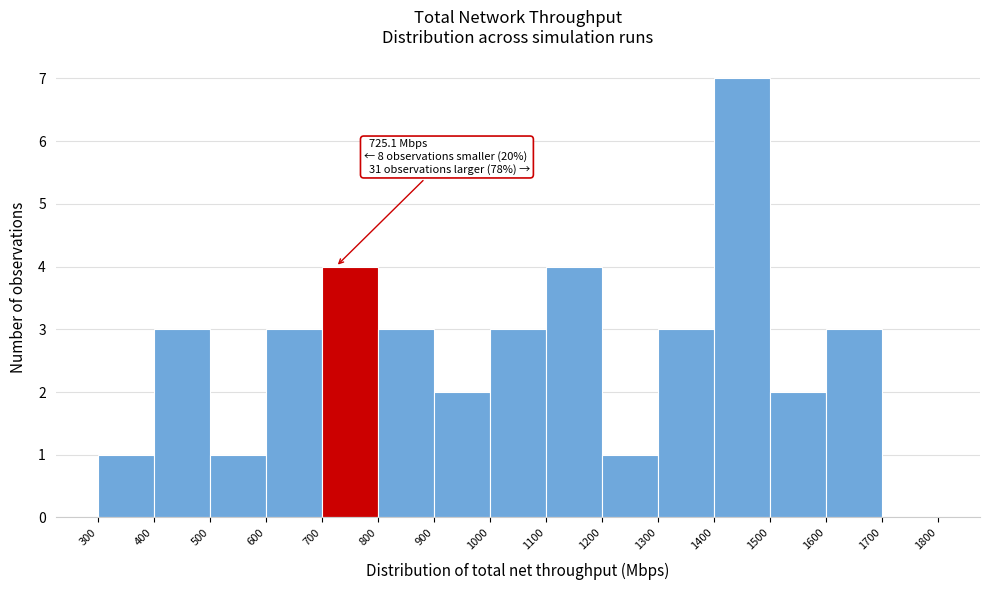

Over which range of the x-axis is the bar tallest?

1400 to 1500